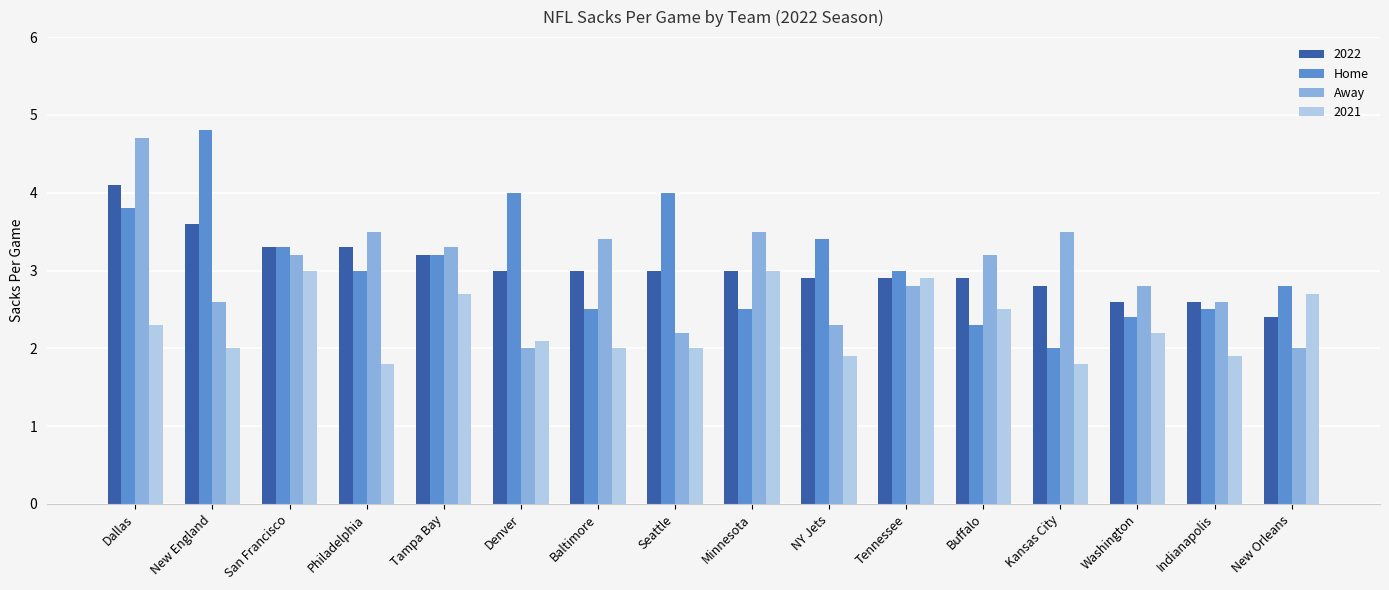

Rank the series at Dallas from highest to lowest value.

Away, 2022, Home, 2021